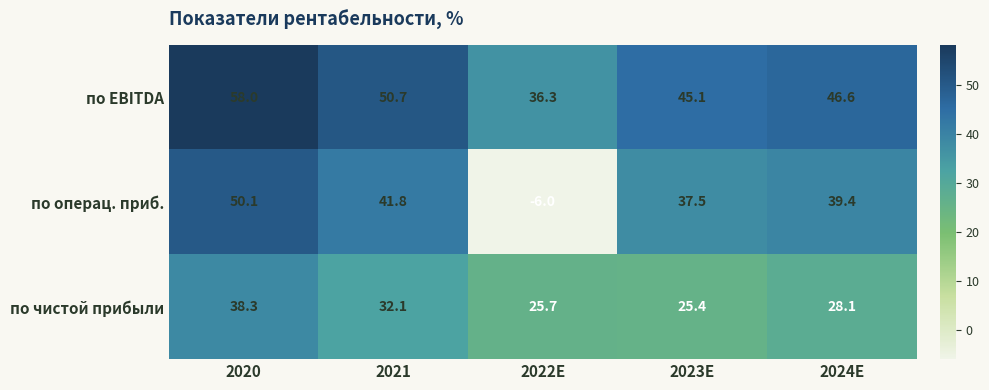

What is the difference between the highest and lowest values at 2021?

18.6